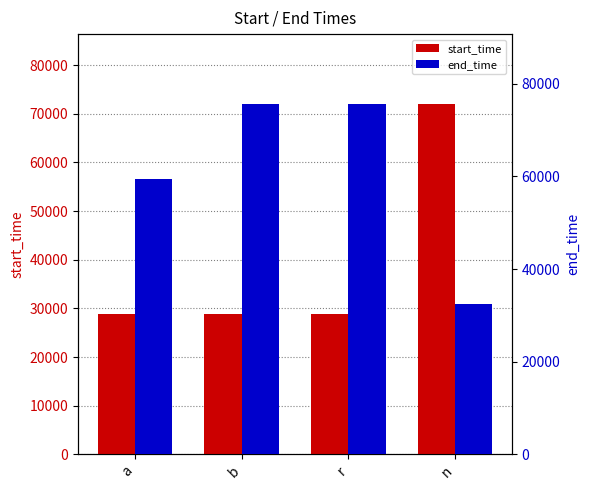

At how many categories does at least one series exceed 61819?

3